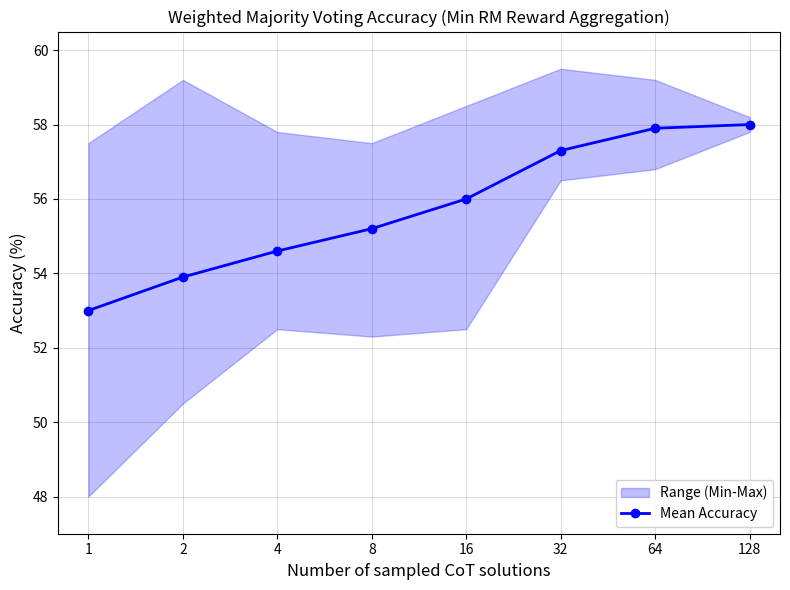

What value does the data have at 64?

57.9